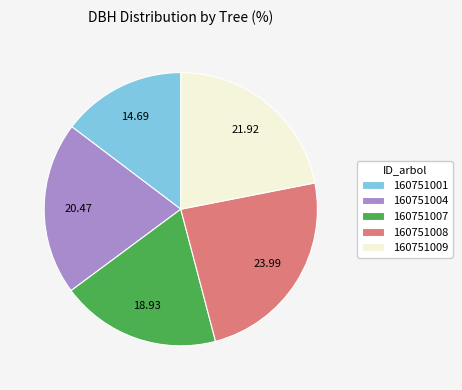

How many slices are in this pie chart?

5